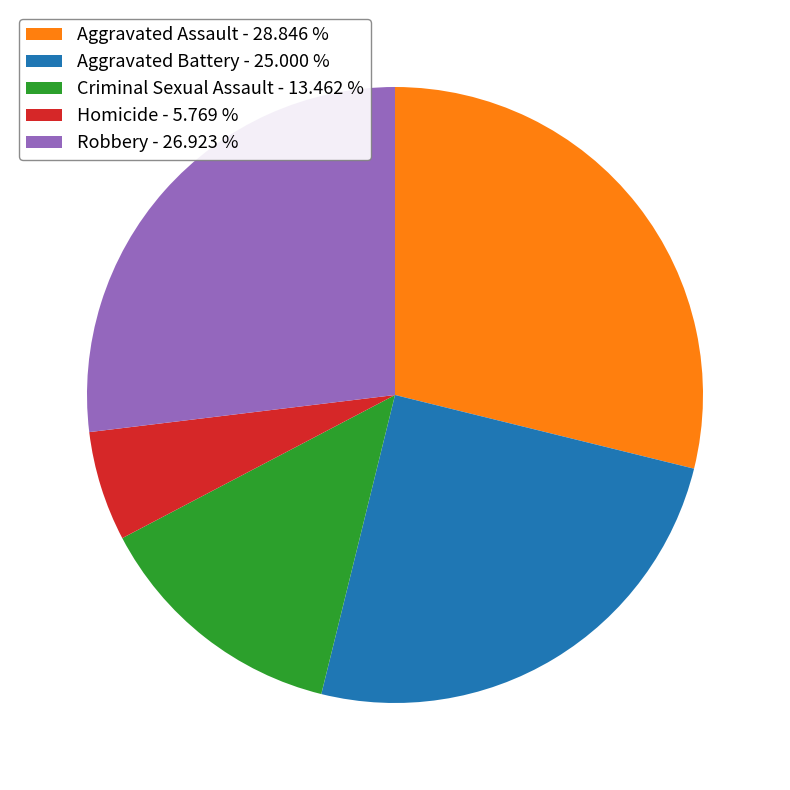

Do Criminal Sexual Assault - 13.462 % and Robbery - 26.923 % together represent more than half of the pie?

No